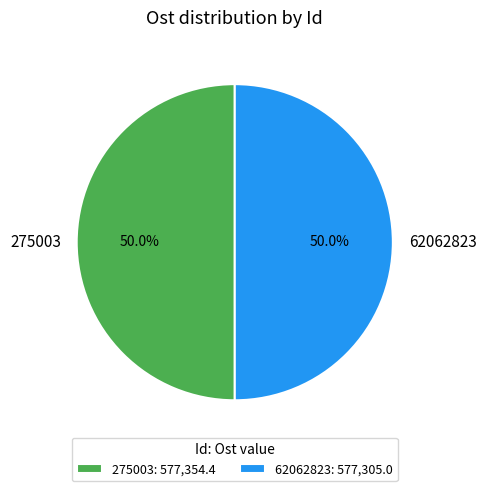

Is it true that 275003 is 45% of the pie?

False